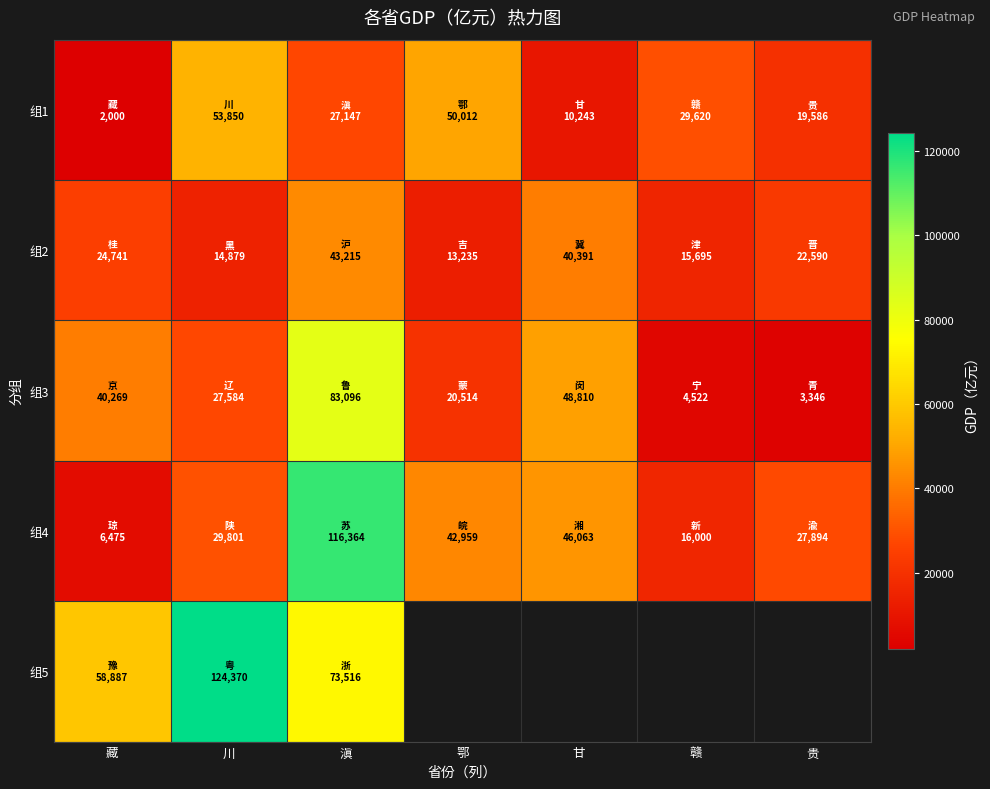

At which category is the sum across all series the highest?

滇